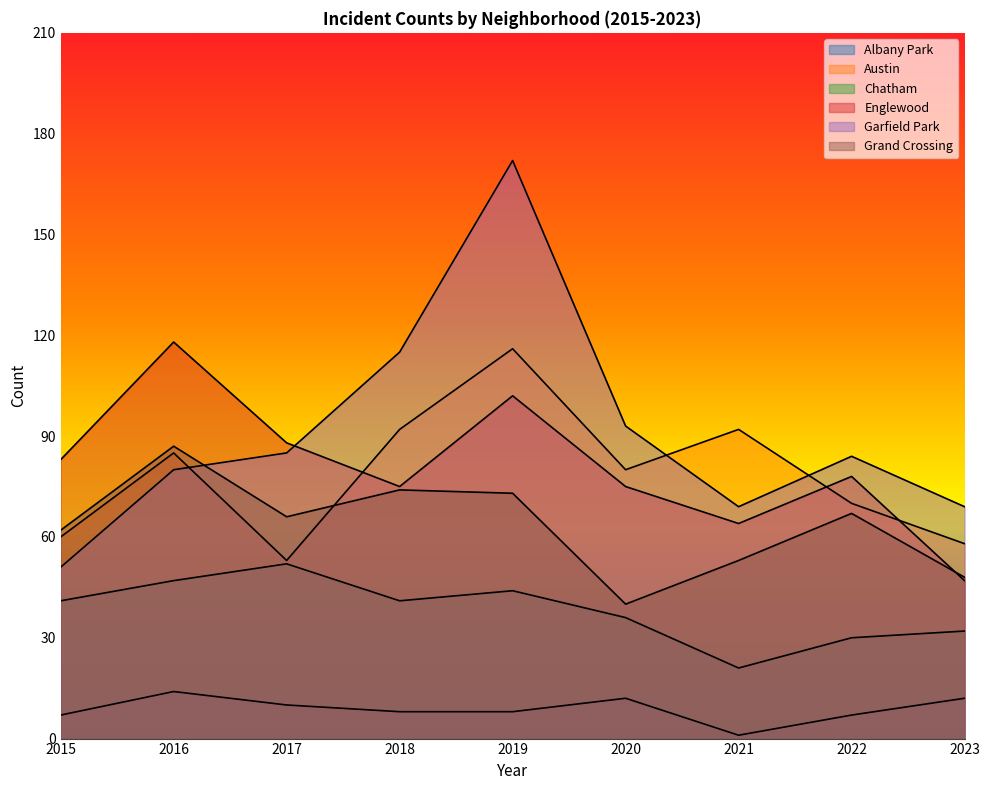

What is the minimum value shown in the chart?

1